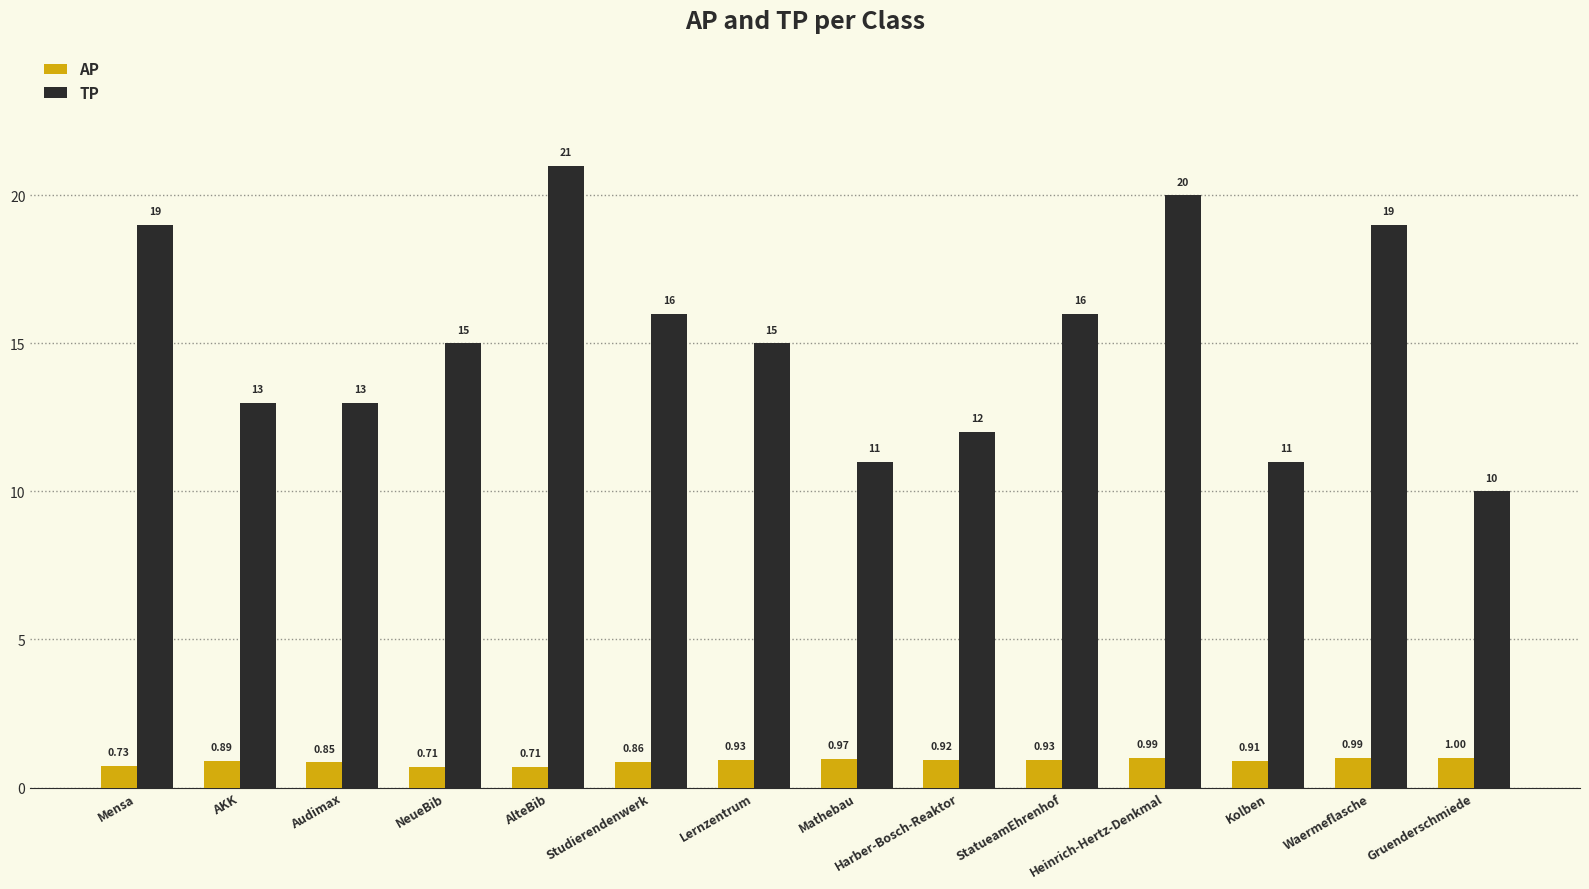

At which label does TP reach its peak?

AlteBib